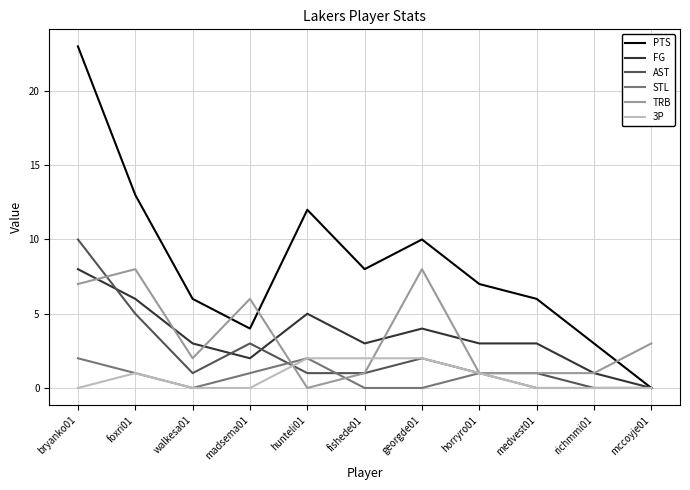

What is the total value across all series at madsema01?

16